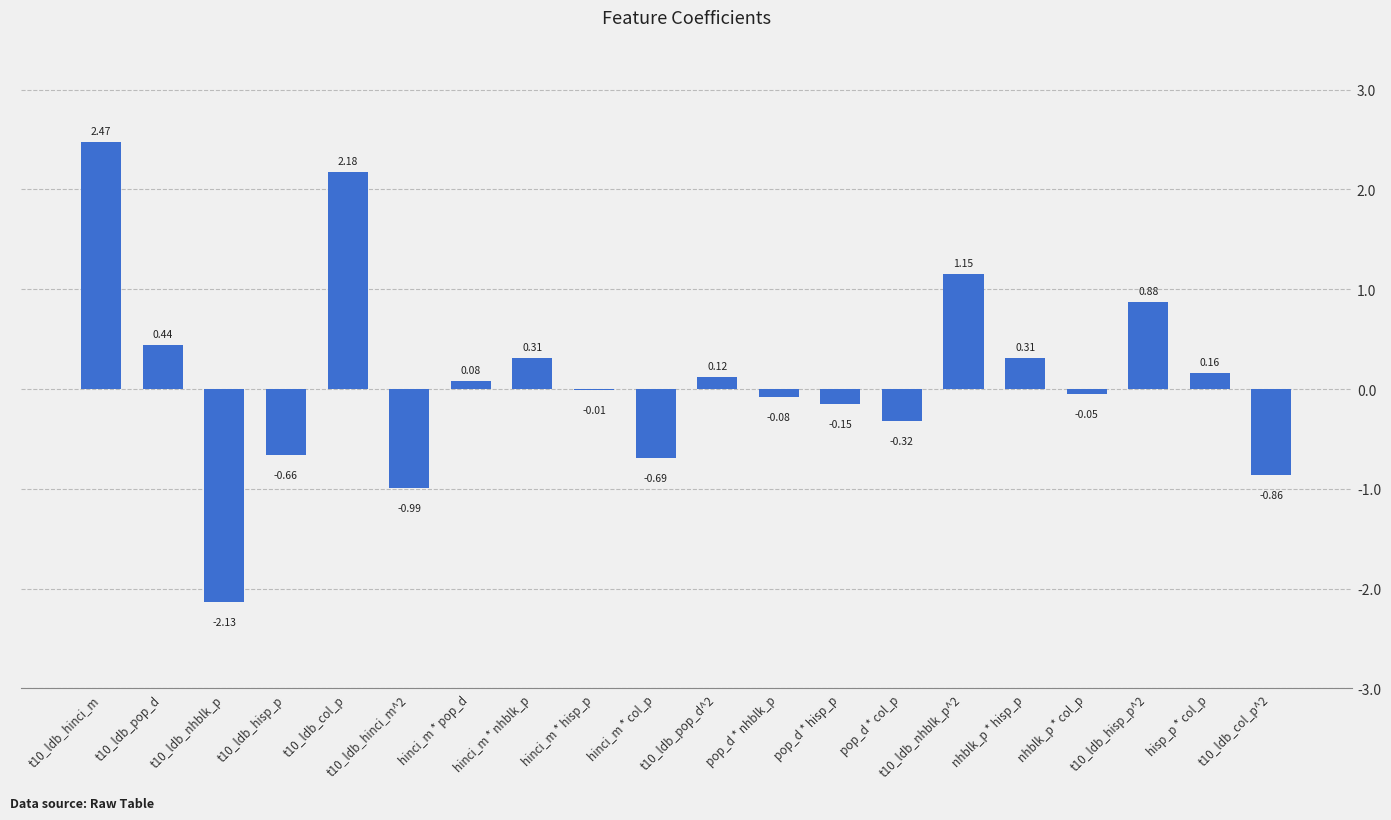

What is the sum of the values at t10_ldb_hisp_p^2 and pop_d * hisp_p?

0.7